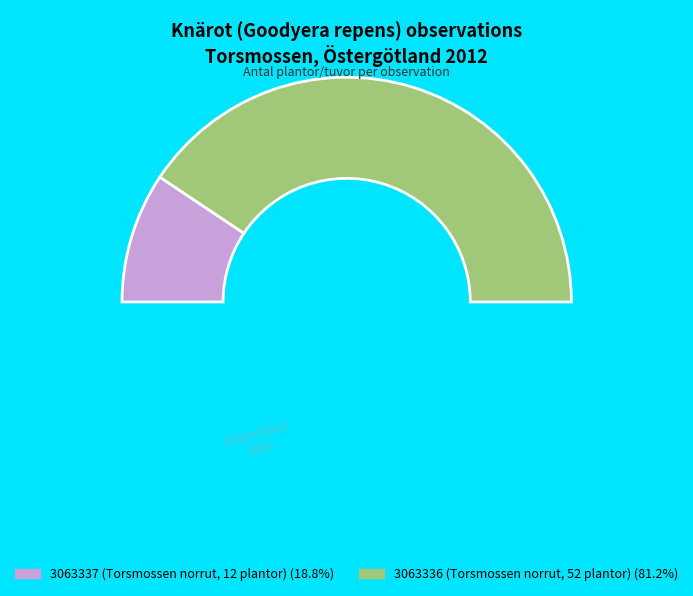

Is there any slice that represents more than half of the pie?

Yes